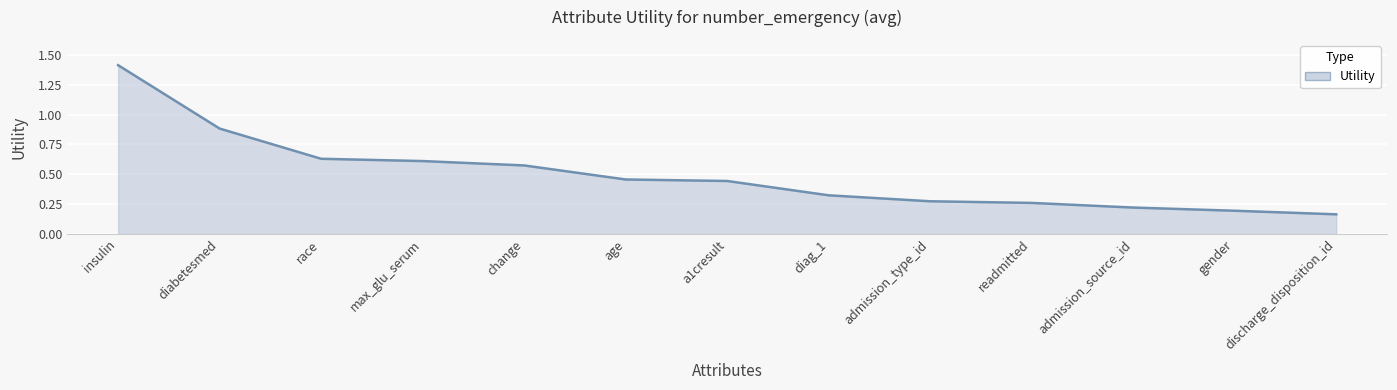

Between diag_1 and diabetesmed, which is larger?

diabetesmed